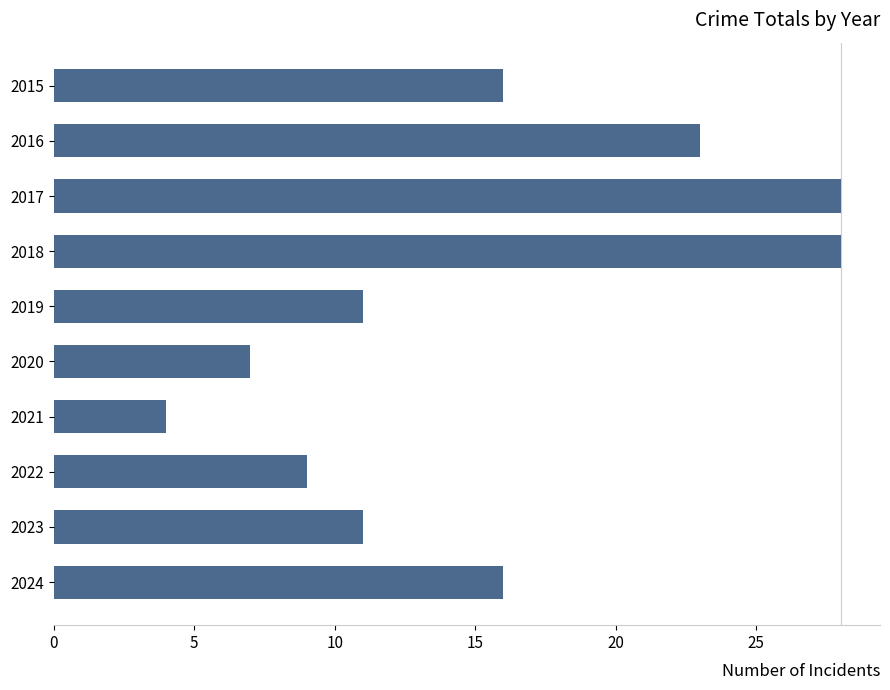

What is the difference between the maximum and minimum values?

24